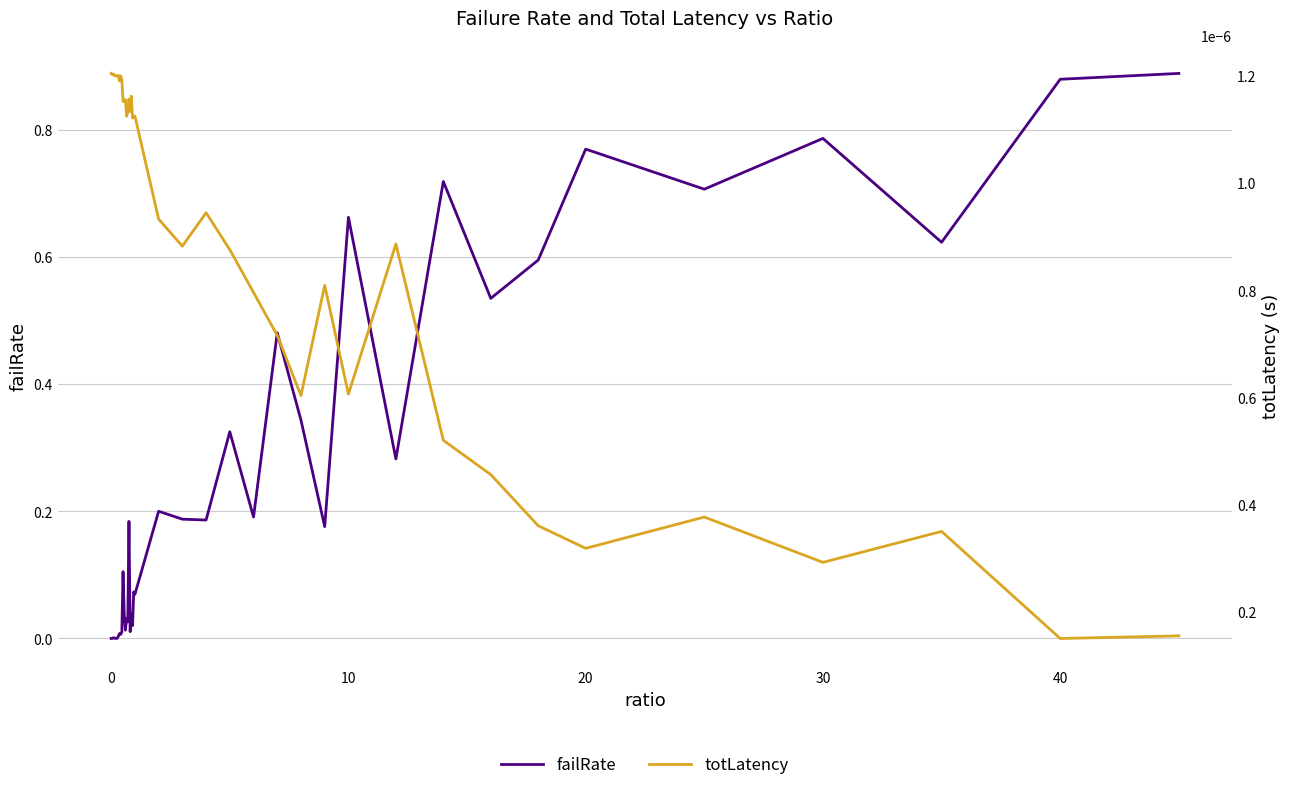

List the series in order of their overall mean, lowest first.

totLatency, failRate